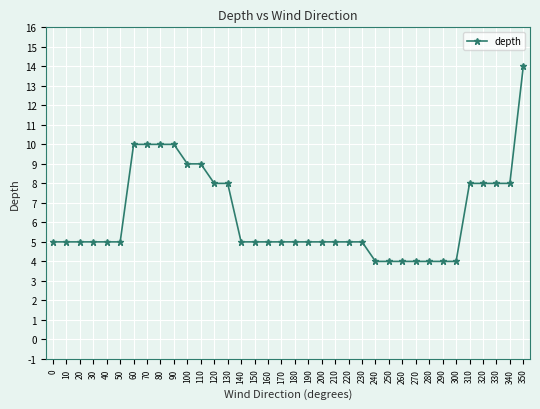

Reading left to right, transcribe all the data shown in this chart.

5	5	5	5	5	5	10	10	10	10	9	9	8	8	5	5	5	5	5	5	5	5	5	5	4	4	4	4	4	4	4	8	8	8	8	14